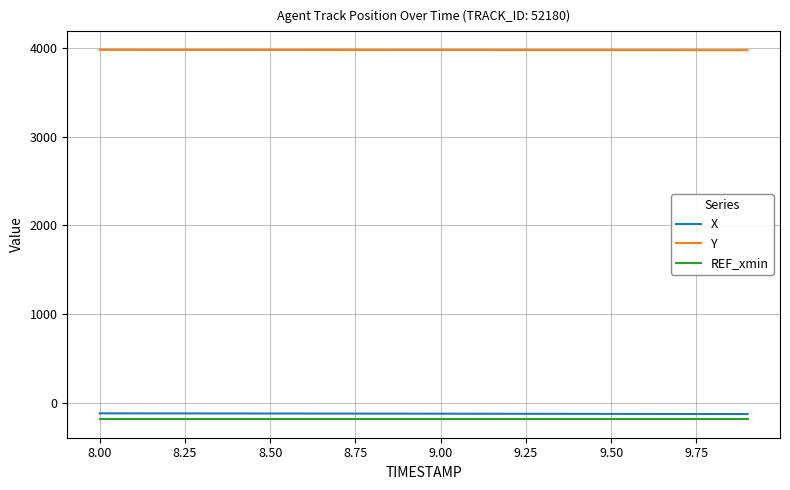

How many values in the X series exceed -122?

7